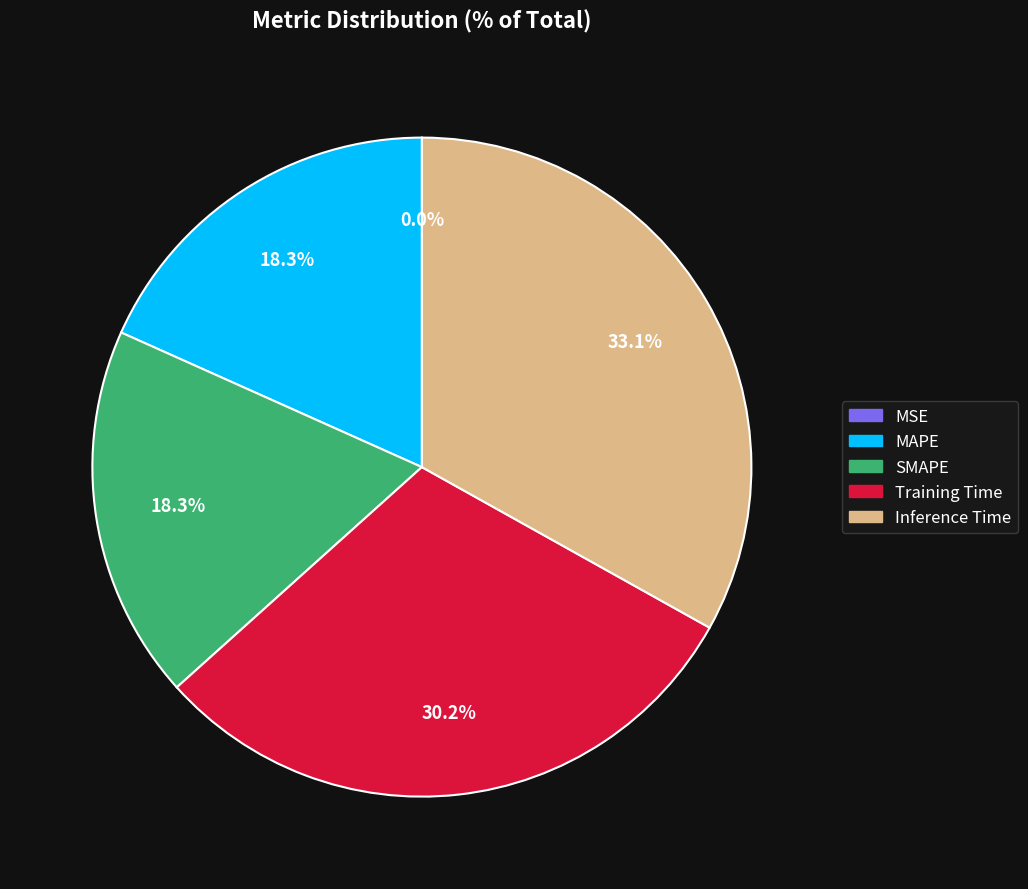

Rank the categories by value from lowest to highest.

MSE, MAPE, SMAPE, Training Time, Inference Time